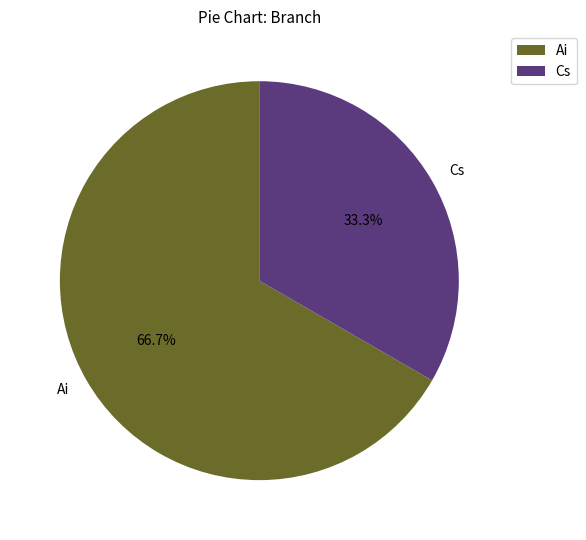

To the nearest percent, what portion does Cs represent?

33%